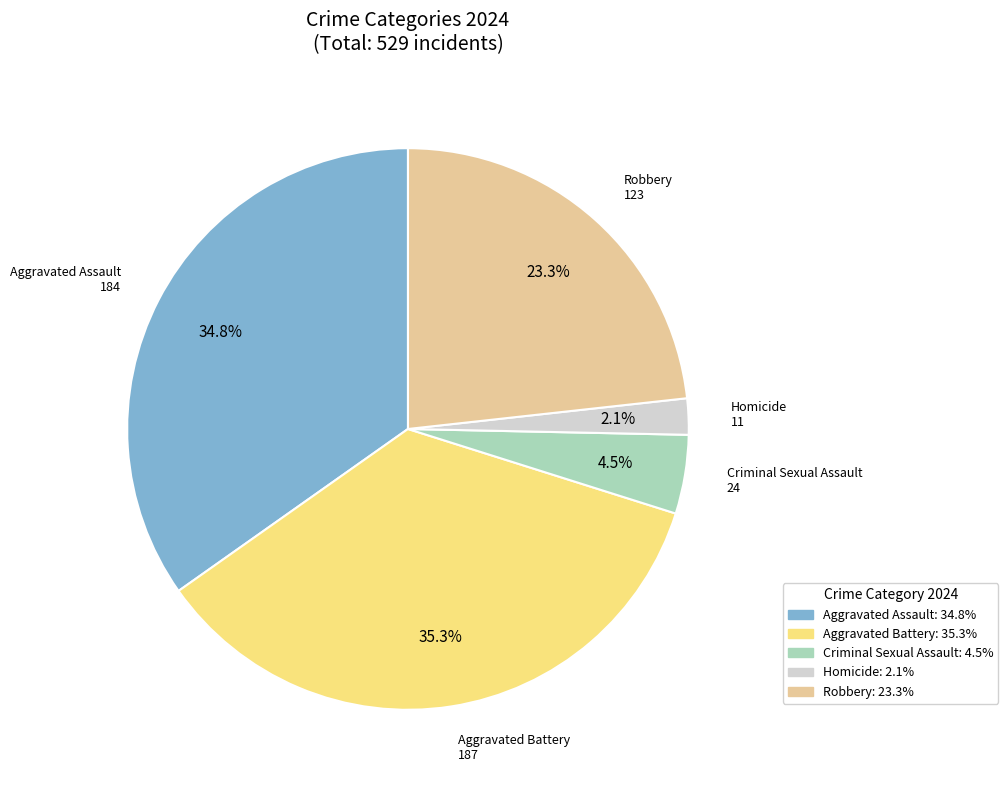

Which category has the biggest portion of the pie?

Aggravated Battery